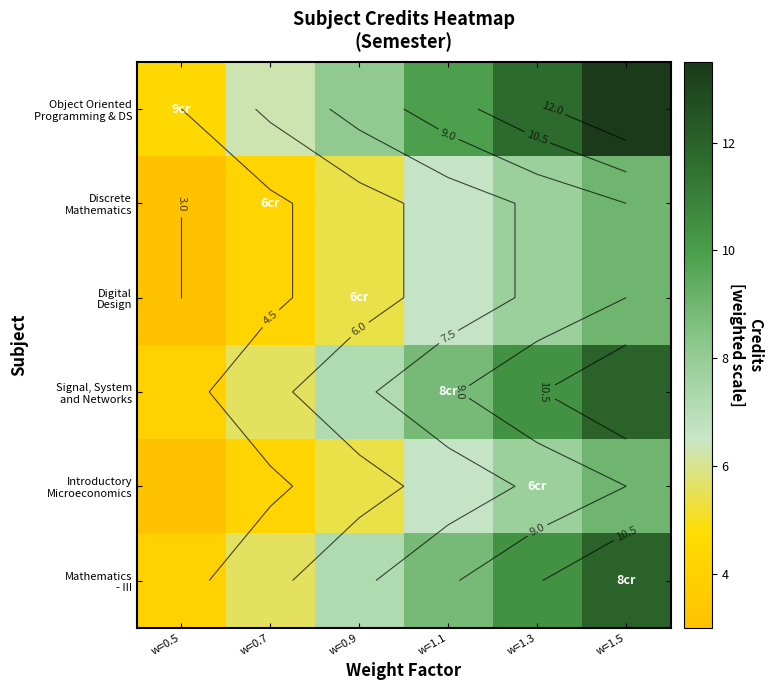

Is the value of Object Oriented Programming & DS at w=0.7 greater than the value of Introductory Microeconomics at w=1.3?

No